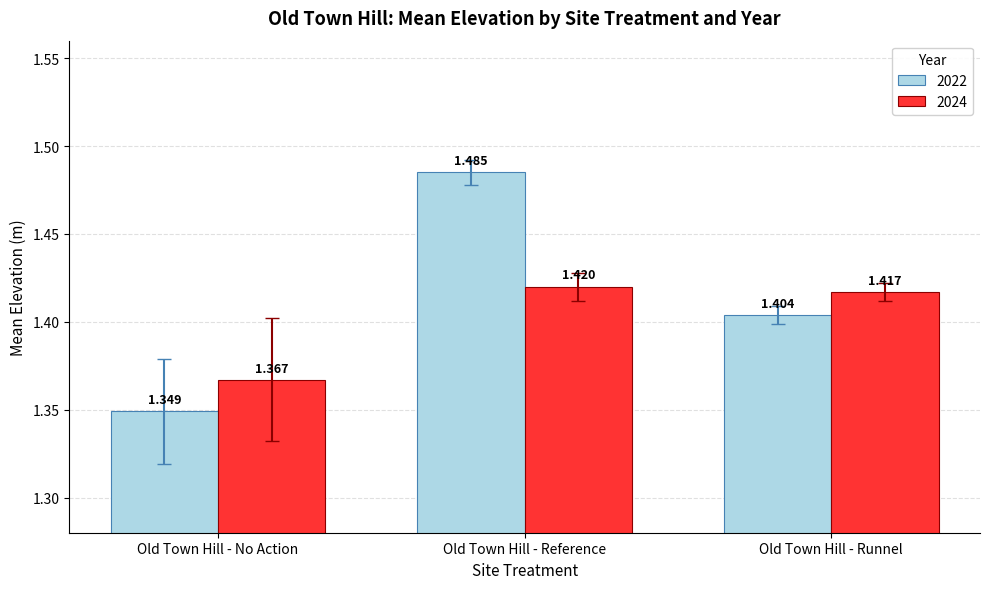

Is the value of 2022 at Old Town Hill - Reference greater than the value of 2024 at Old Town Hill - Reference?

Yes